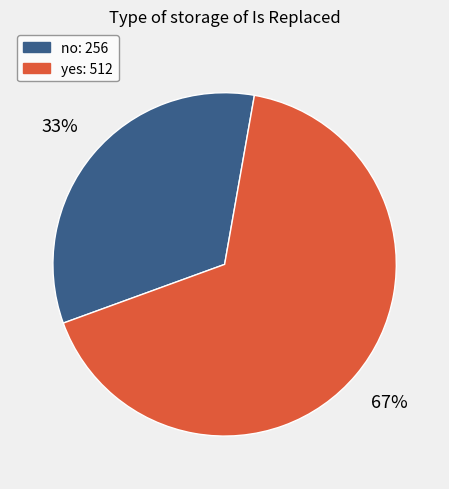

Between no and yes, which is larger?

yes